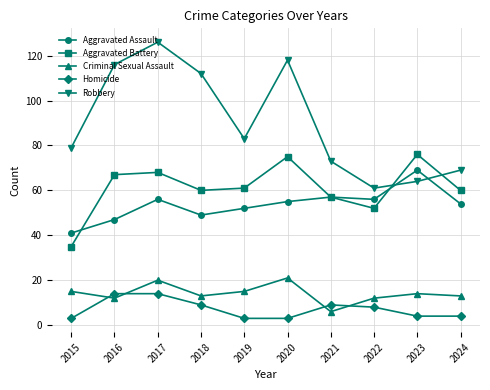

What is the average value of the Homicide series?

7